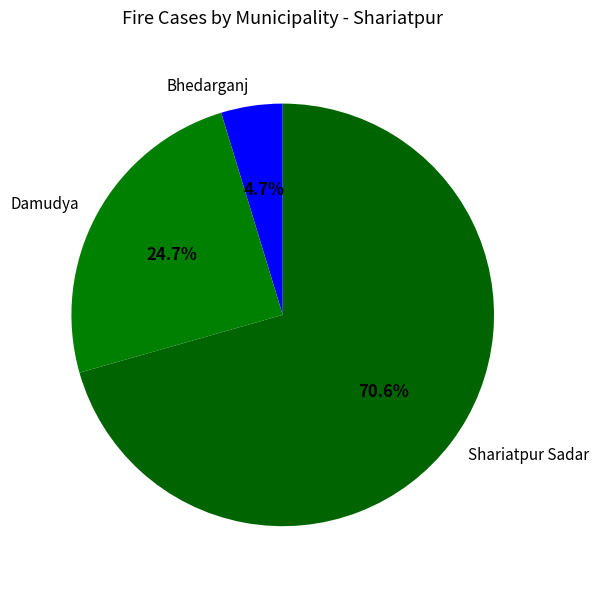

Does any single category account for the majority?

Yes